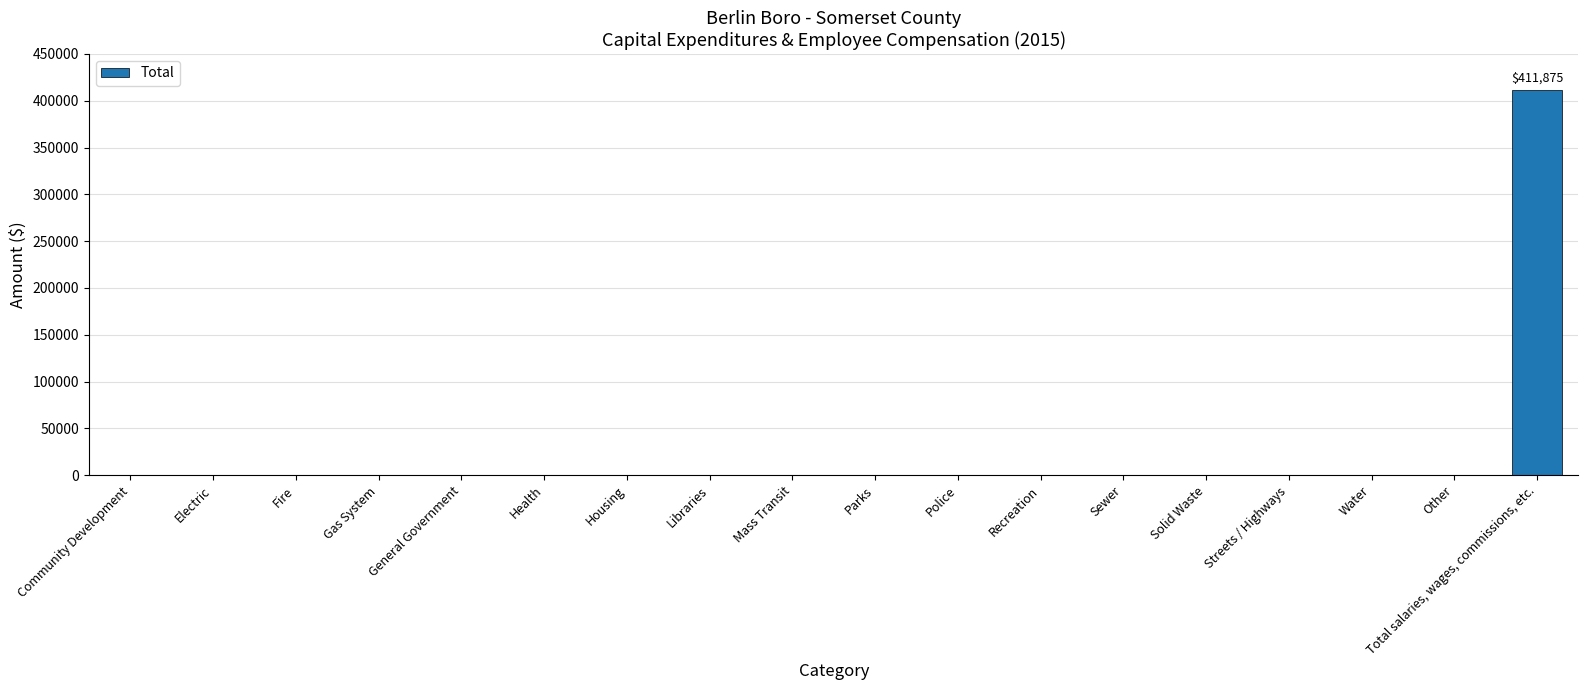

Reading left to right, what are all the values shown in this chart?

0	0	0	0	0	0	0	0	0	0	0	0	0	0	0	0	0	411875